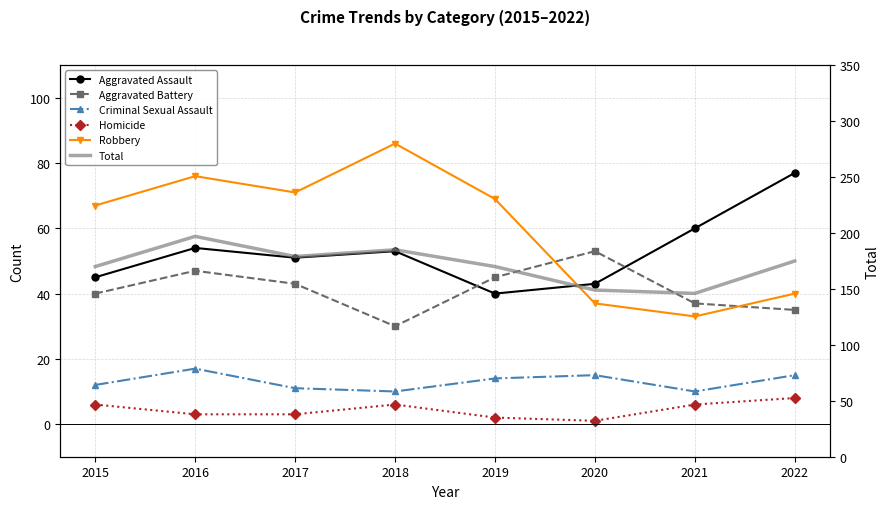

At which category is the sum across all series the highest?

2016